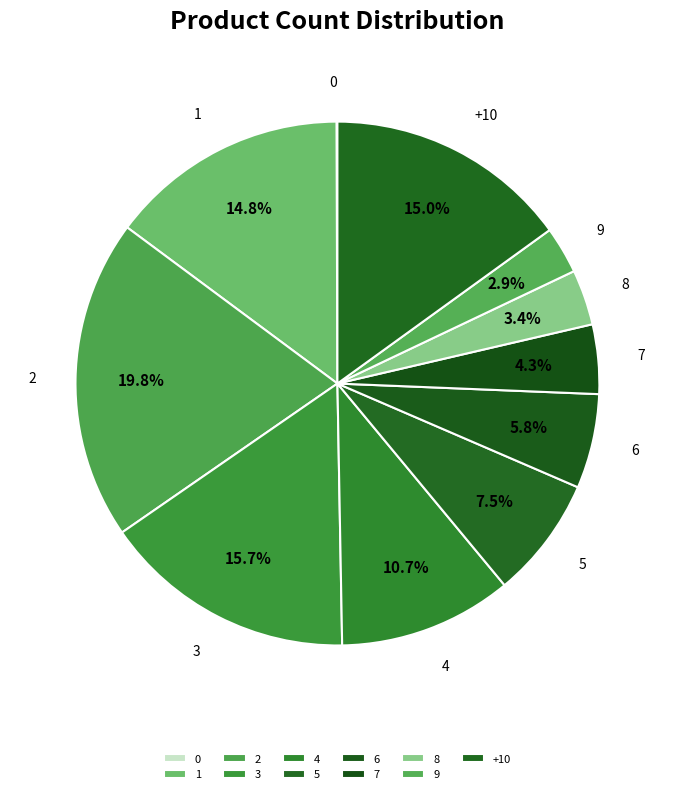

Does any single category account for the majority?

No